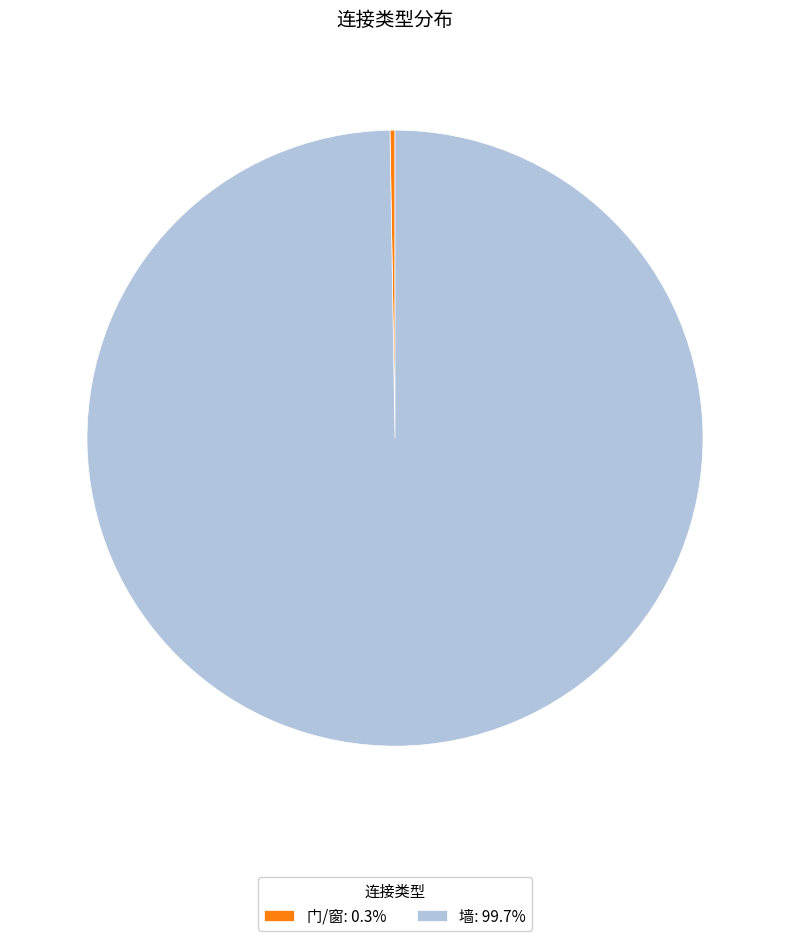

Is there a majority slice in this chart?

Yes